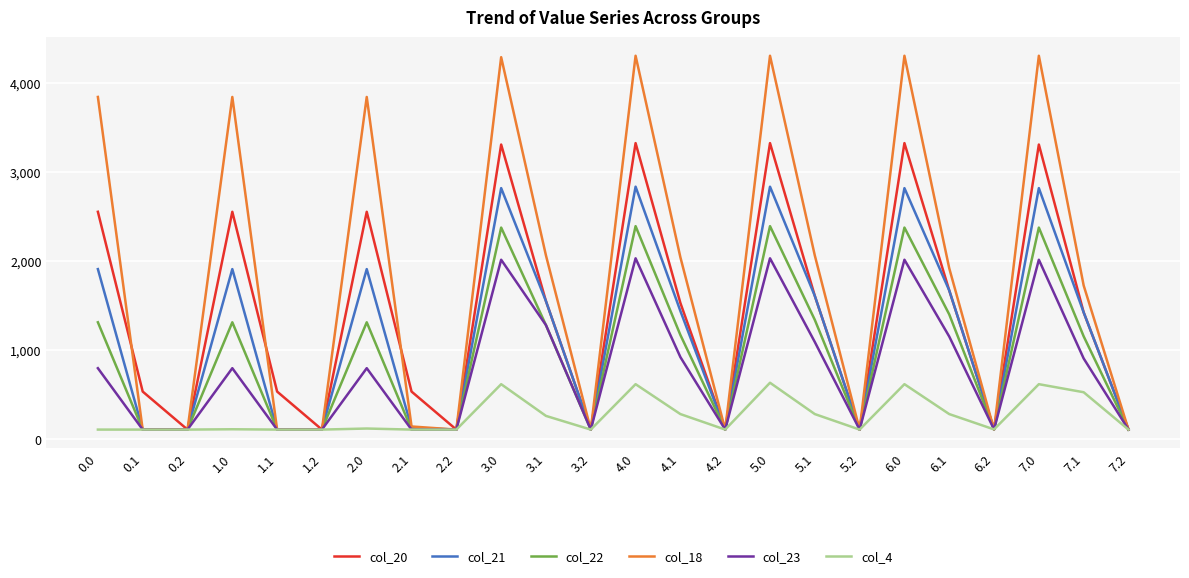

Rank the series at 4.0 from lowest to highest value.

col_4, col_23, col_22, col_21, col_20, col_18